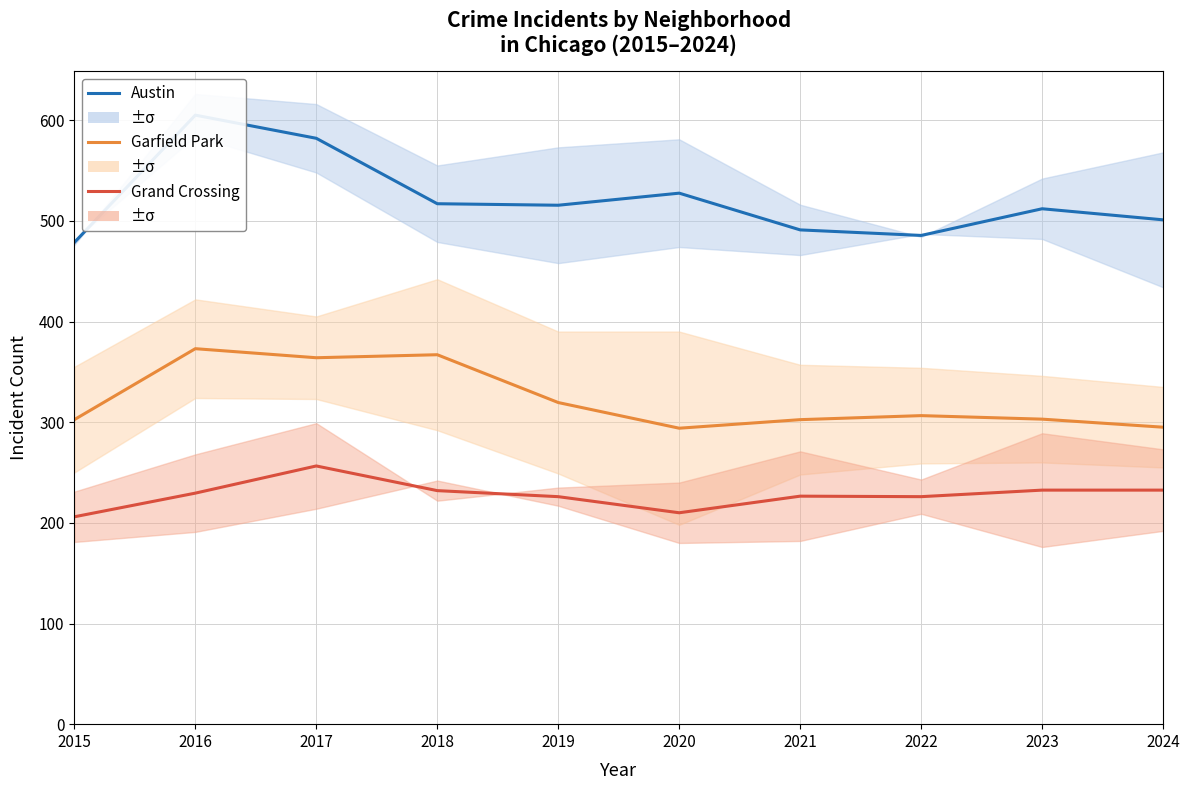

Reading right to left, extract all data points from this chart.

Austin: 2024=501.0	2023=512.0	2022=485.5	2021=491.0	2020=527.5	2019=515.5	2018=517.0	2017=582.0	2016=605.0	2015=478.5
Garfield Park: 2024=295.0	2023=303.0	2022=306.5	2021=302.5	2020=294.0	2019=319.5	2018=367.0	2017=364.0	2016=373.0	2015=302.5
Grand Crossing: 2024=232.5	2023=232.5	2022=226.0	2021=226.5	2020=210.0	2019=226.0	2018=232.0	2017=256.5	2016=229.5	2015=206.0